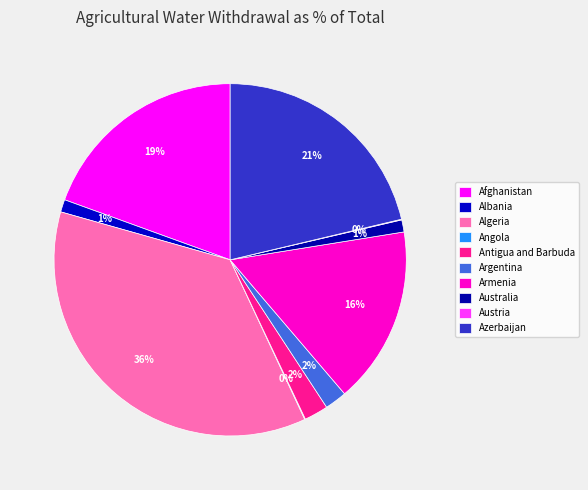

How many segments does this pie chart have?

10